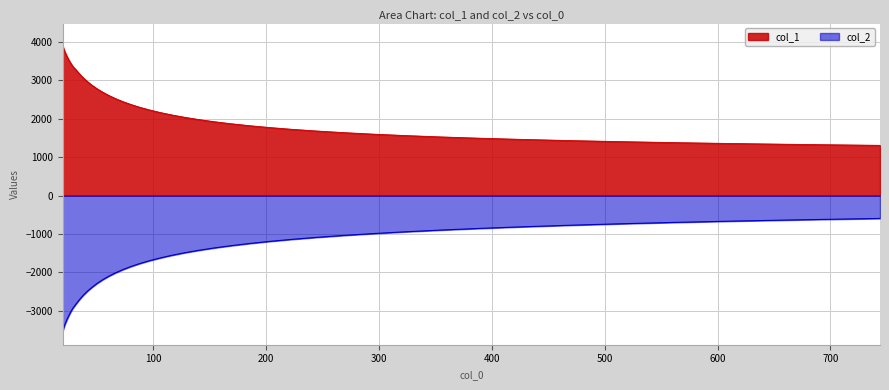

At which category is the sum across all series the highest?

743.875